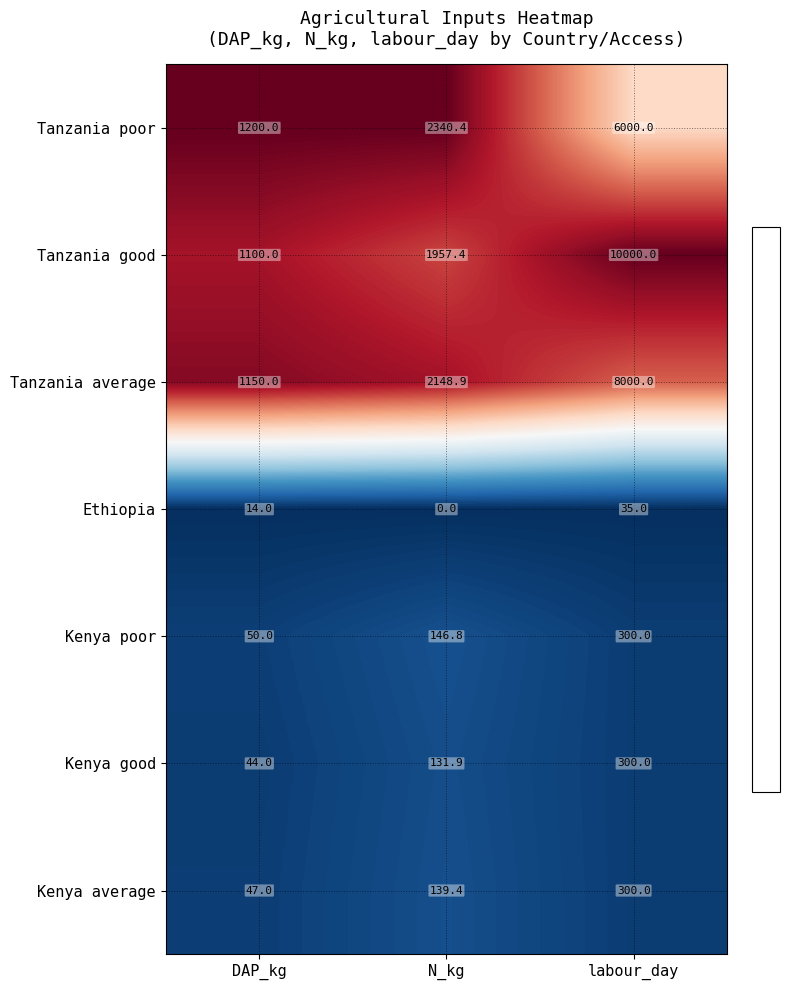

Reading left to right, transcribe all the data shown in this chart.

Tanzania poor: DAP_kg=1200.0	N_kg=2340.4	labour_day=6000.0
Tanzania good: DAP_kg=1100.0	N_kg=1957.4	labour_day=10000.0
Tanzania average: DAP_kg=1150.0	N_kg=2148.9	labour_day=8000.0
Ethiopia: DAP_kg=14.0	N_kg=0.0	labour_day=35.0
Kenya poor: DAP_kg=50.0	N_kg=146.8	labour_day=300.0
Kenya good: DAP_kg=44.0	N_kg=131.9	labour_day=300.0
Kenya average: DAP_kg=47.0	N_kg=139.4	labour_day=300.0